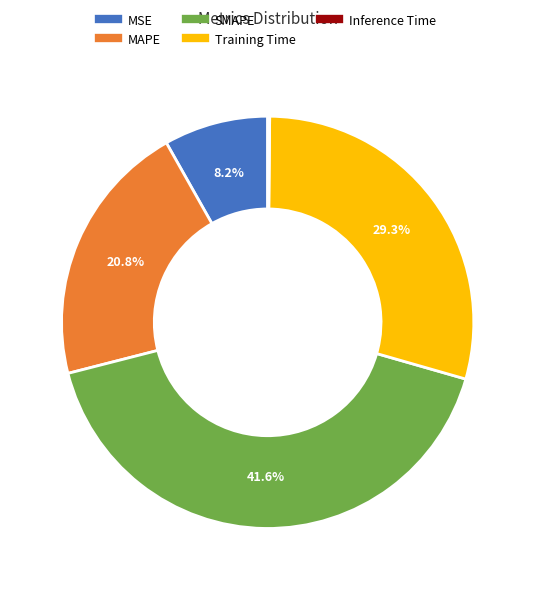

Is MAPE the majority of the pie?

No